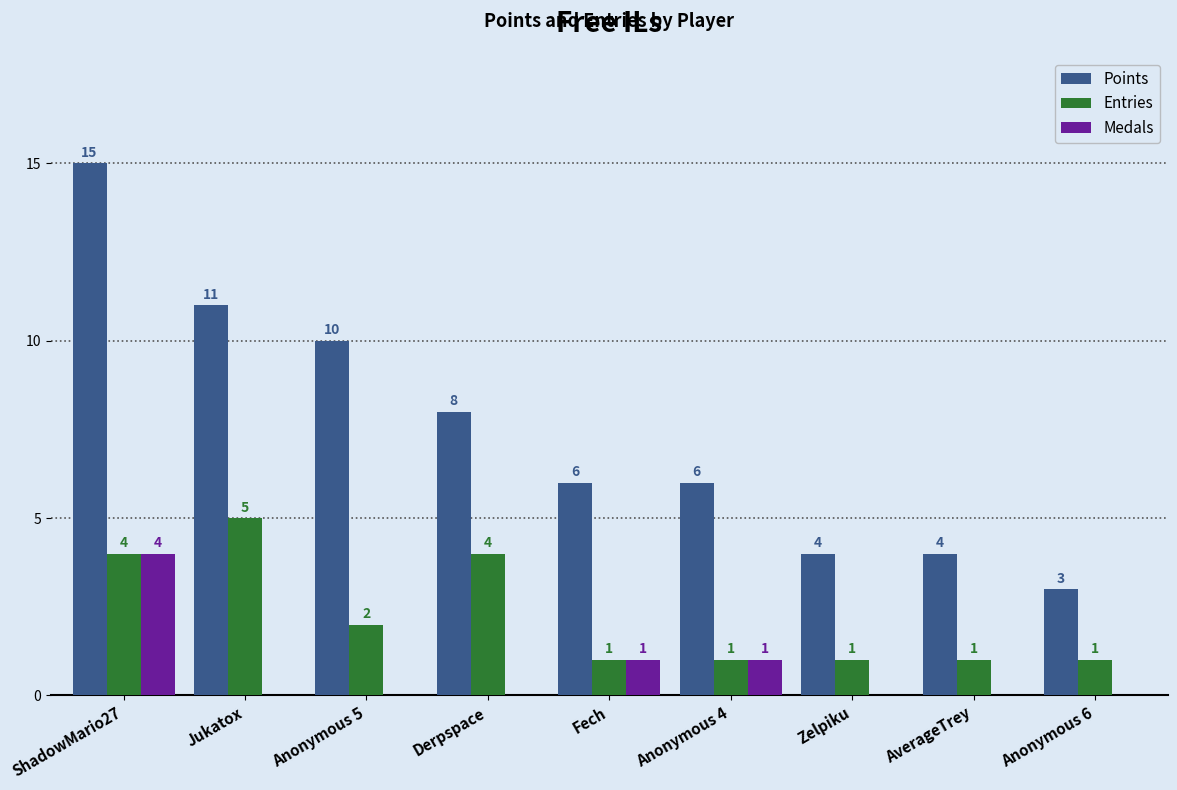

Does the chart contain stacked bars?

No